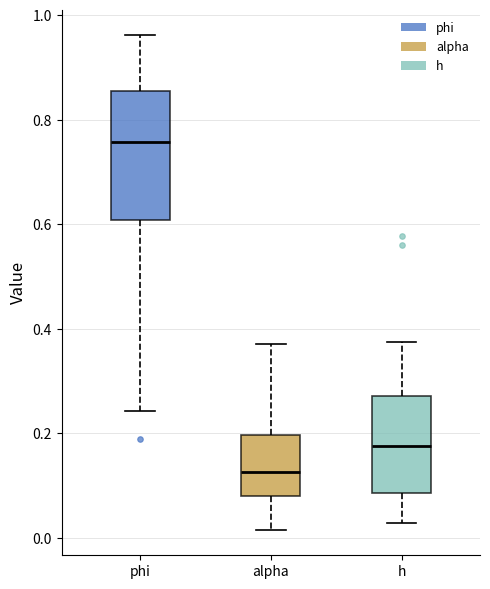

Where does the upper whisker of the box for h end on the y-axis? The values are not printed on the chart, so give them approximately, as read against the axis.

0.38